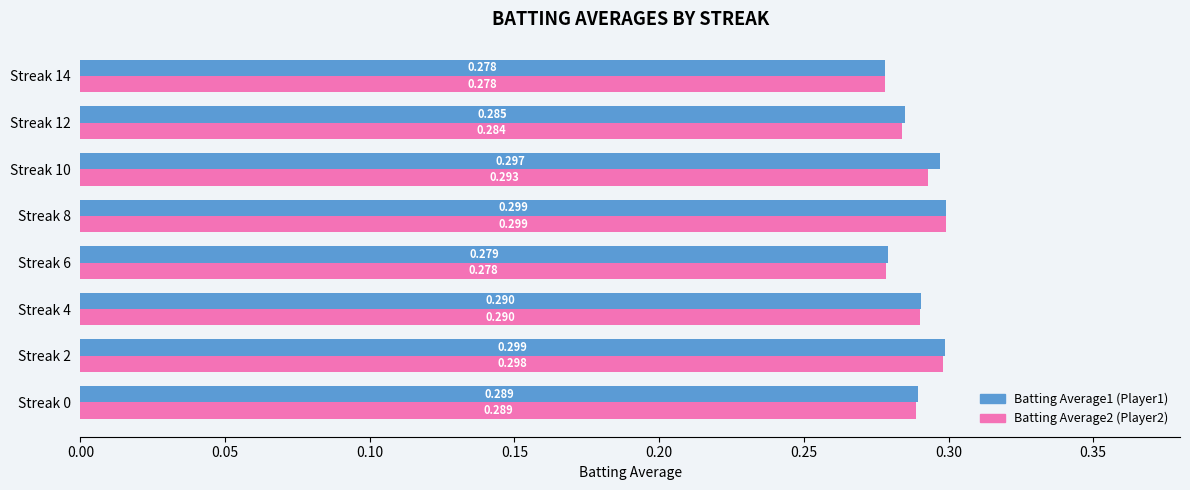

Reading right to left, list all the values displayed in this chart.

Batting Average1: 0.3	0.3	0.3	0.3	0.3	0.3	0.3	0.3
Batting Average2: 0.3	0.3	0.3	0.3	0.3	0.3	0.3	0.3